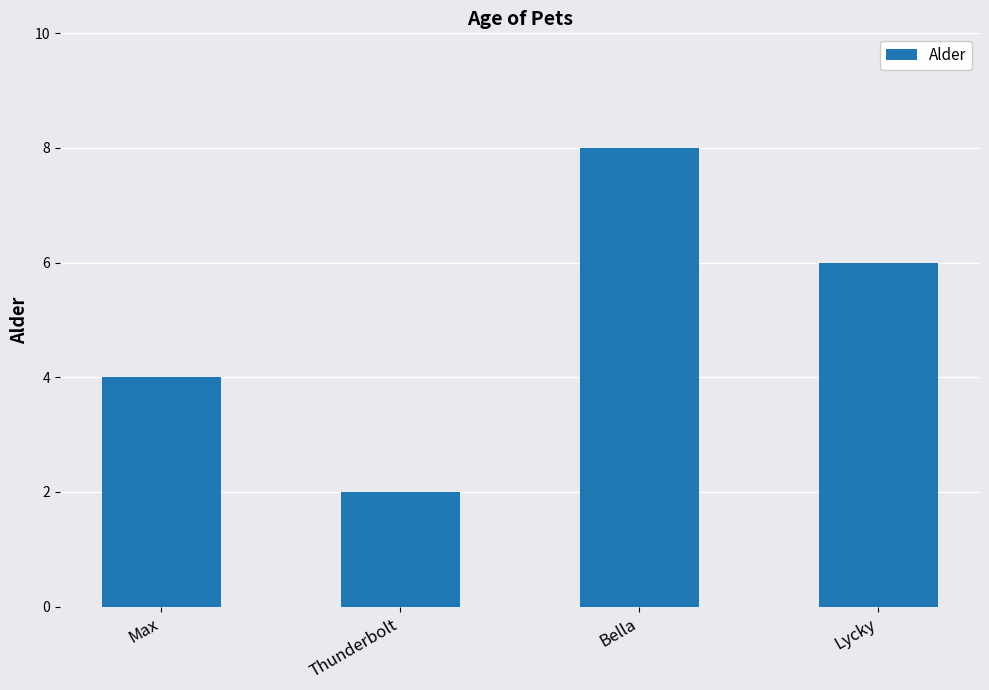

The chart shows a value of 8 at Bella. True or false?

True